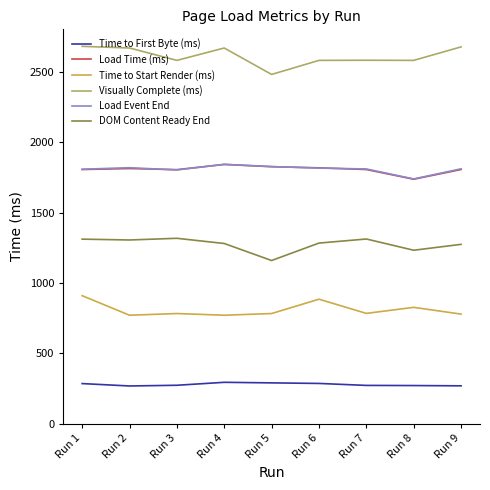

What is the total value across all series at Run 8?

8392